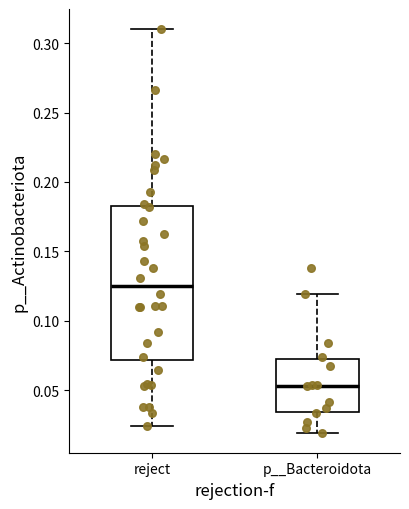

Reading left to right, read every box against the y-axis: the position of its median line, the range the box covers, and the ends of its whiskers. The values are not printed on the chart, so give them approximately, as read against the axis.

reject: median 0.125, box 0.070 to 0.185, whiskers 0.025 to 0.310
p__Bacteroidota: median 0.055, box 0.035 to 0.070, whiskers 0.020 to 0.120